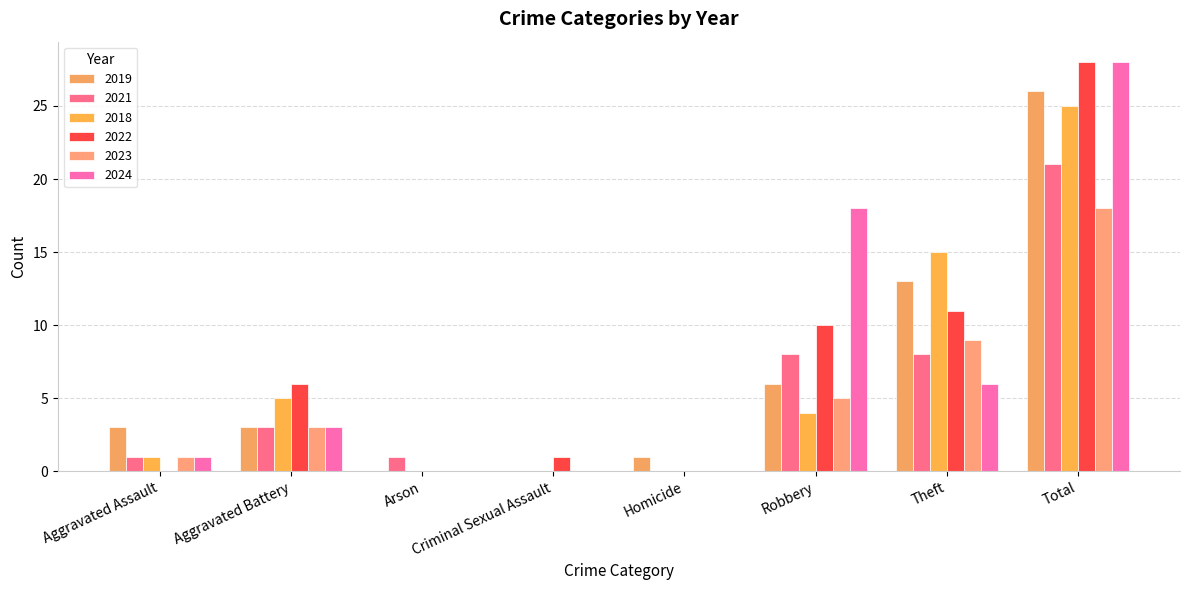

What is the value of the 2018 bar at the 8th from the left?

25